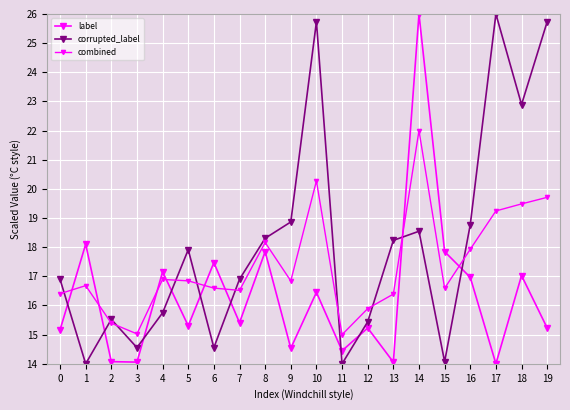

What is the maximum value for label?

26.0